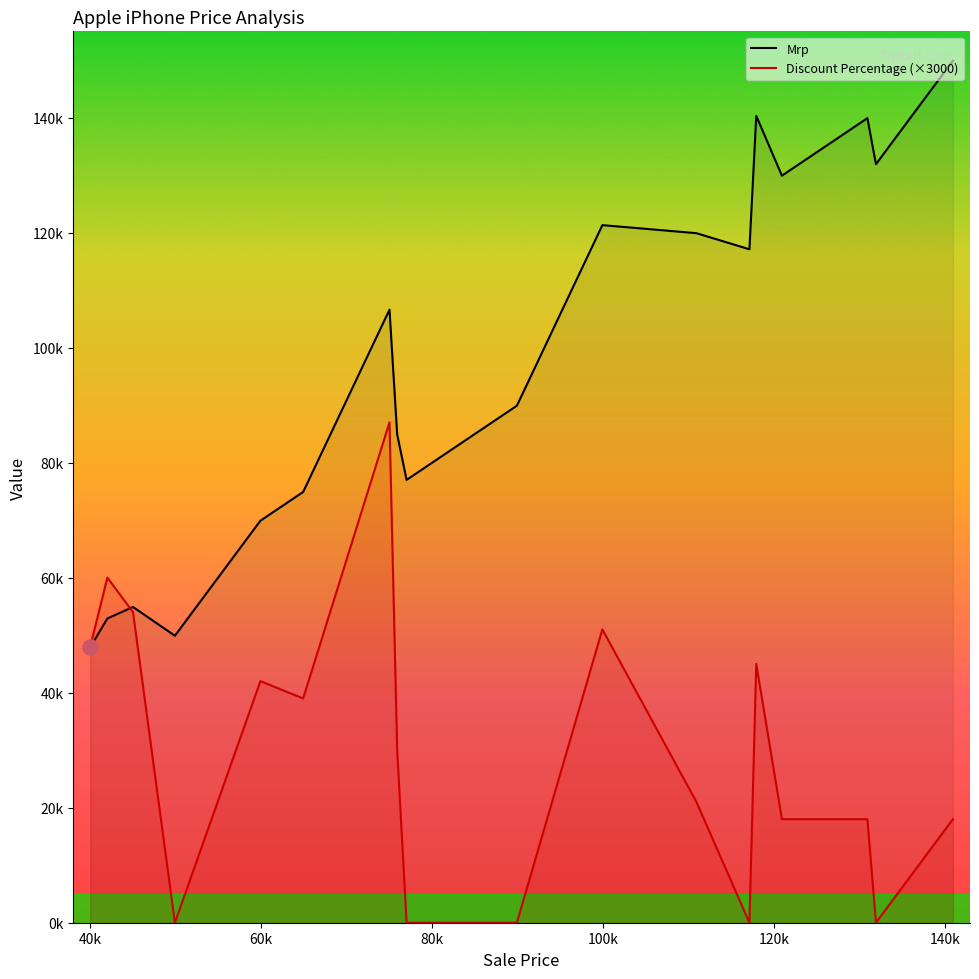

What are all the series names shown in the legend?

Mrp, Discount Percentage (×3000)